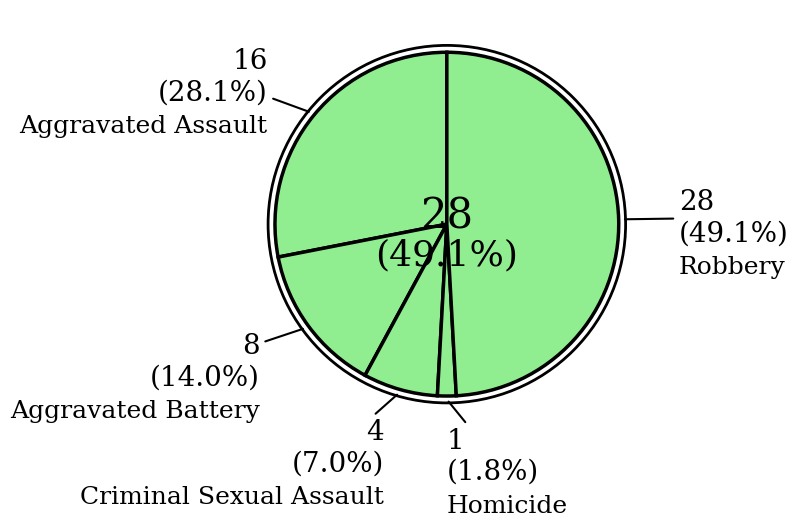

Which slice is the largest?

Robbery